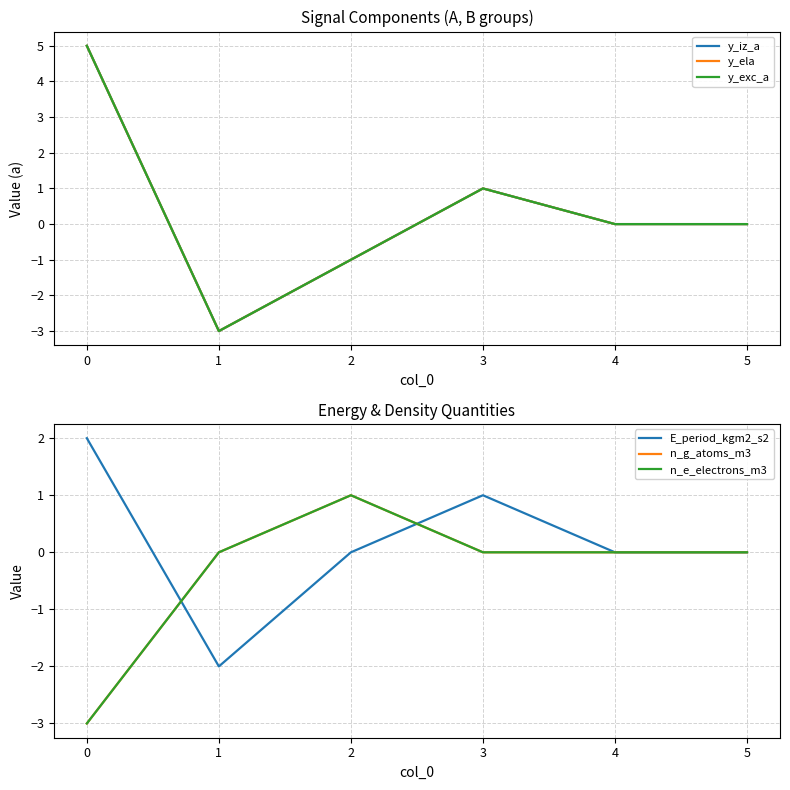

List the series in order of their peak value, highest first.

y_iz_a, y_ela, y_exc_a, E_period_kgm2_s2, n_g_atoms_m3, n_e_electrons_m3